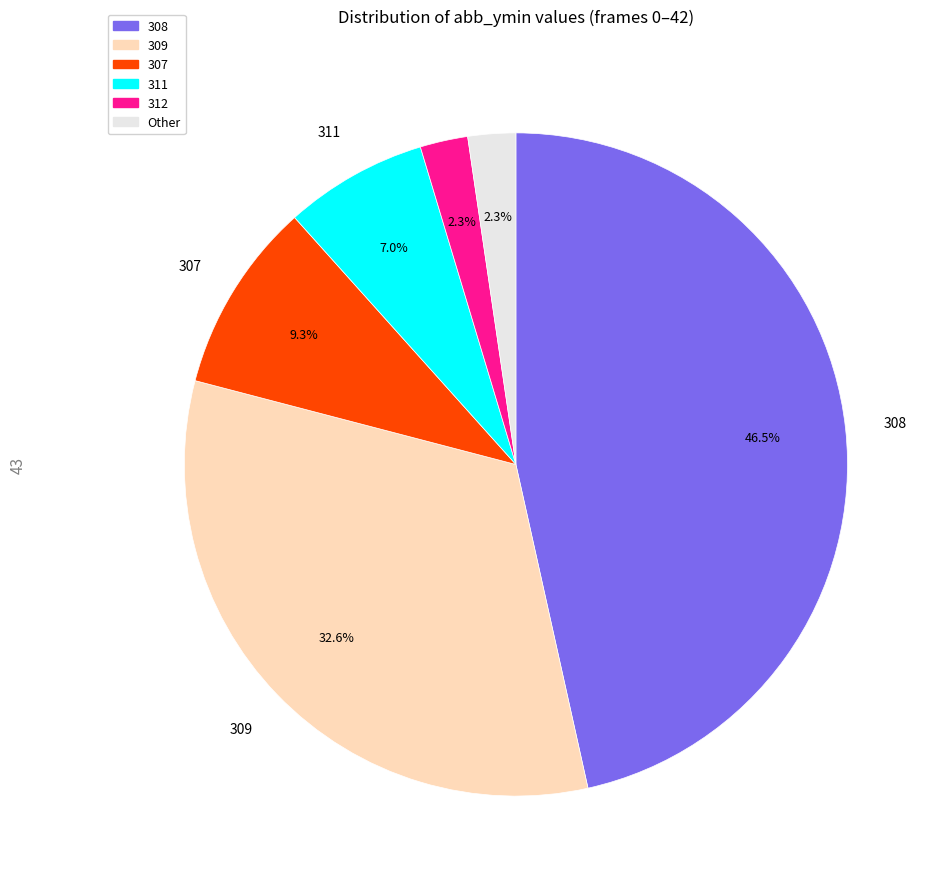

Is there any slice that represents more than half of the pie?

No